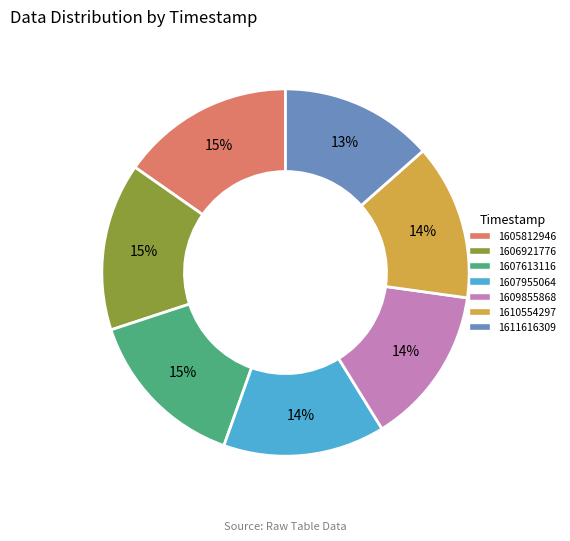

How many segments does this pie chart have?

7